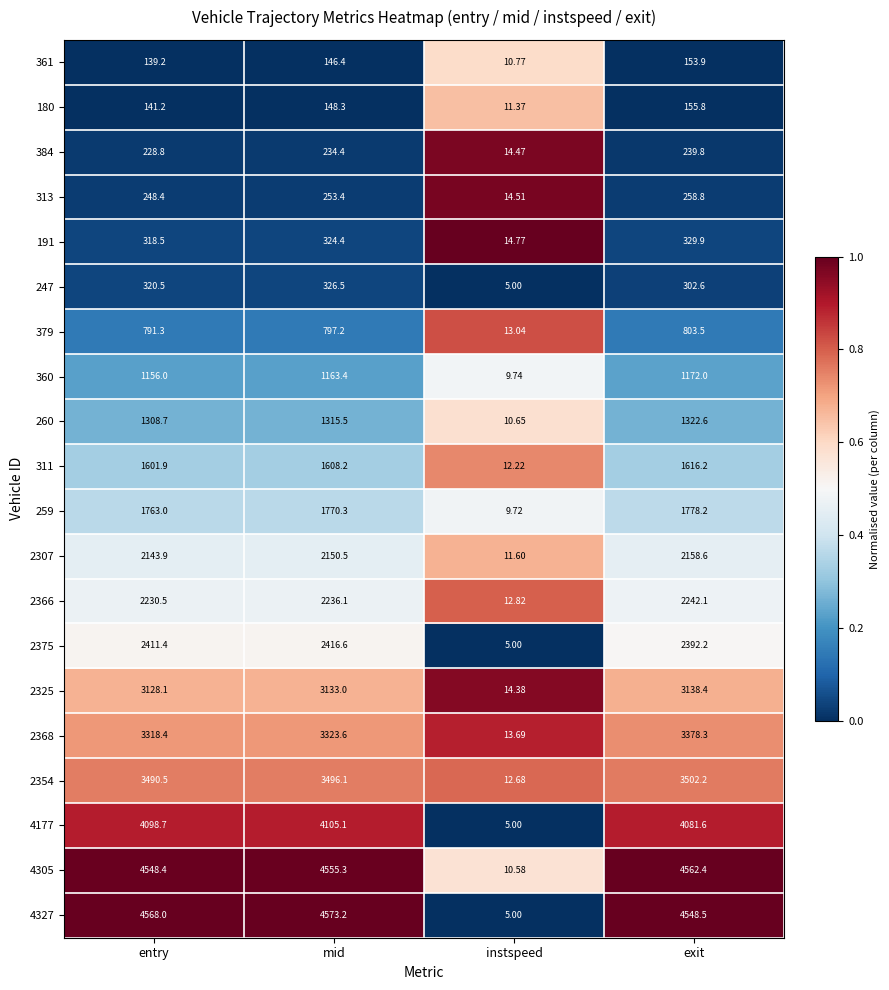

List the labels in order of 313 value, largest first.

exit, mid, entry, instspeed